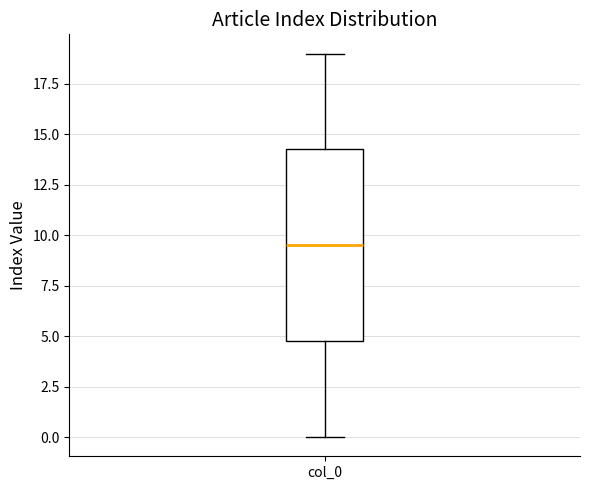

Where is the lower edge of the box for col_0 on the y-axis? The values are not printed on the chart, so give them approximately, as read against the axis.

5.0